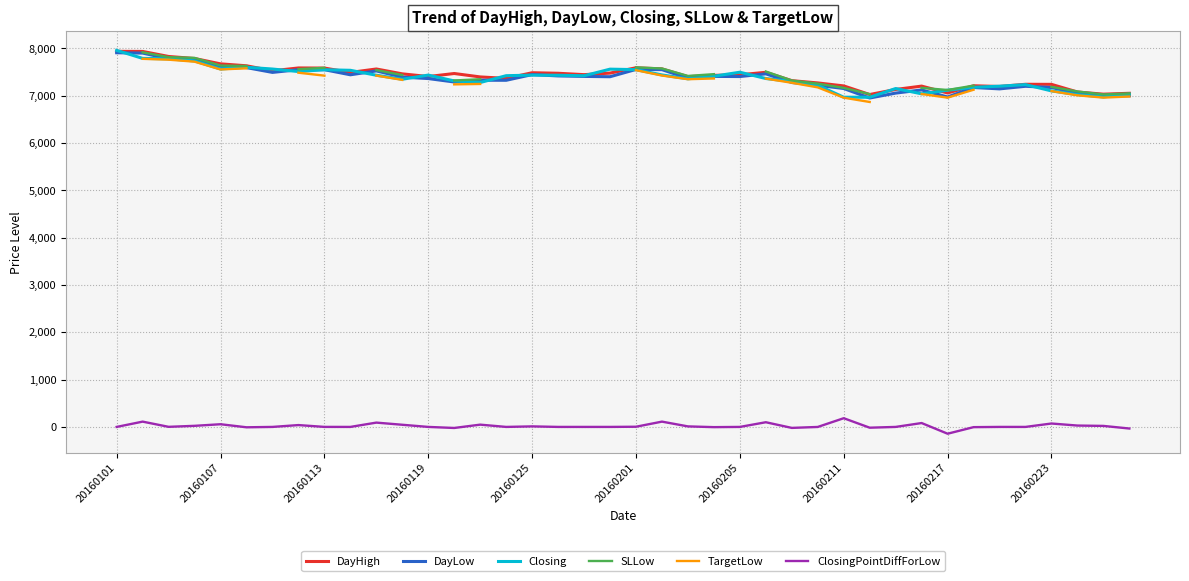

In DayHigh, how many points are higher than both neighbors (excluding endpoints)?

9